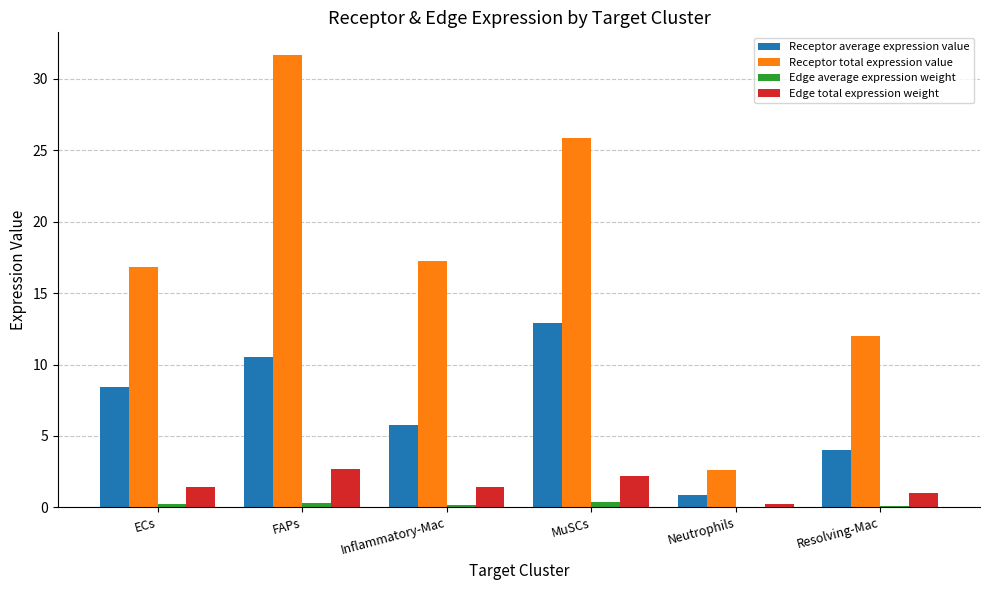

The value of Edge total expression weight at Inflammatory-Mac is 1.4. True or false?

True